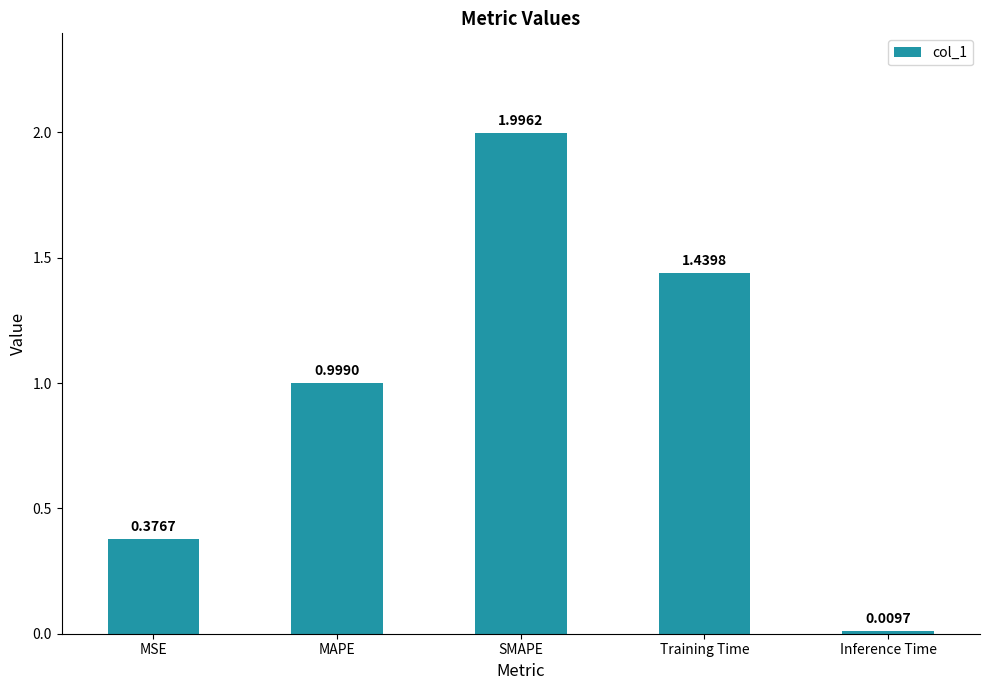

Does the chart contain any negative values?

No